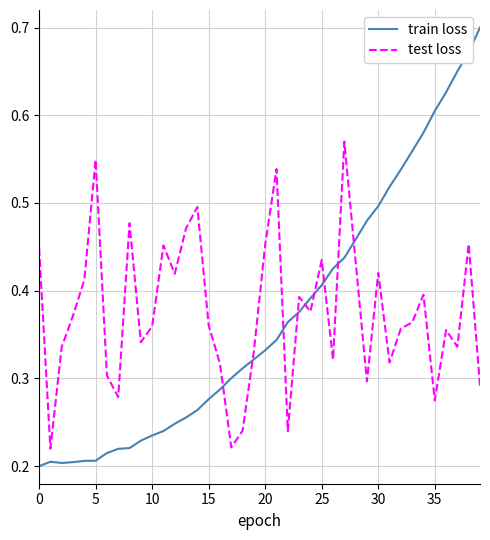

How many lines are shown in the chart?

2